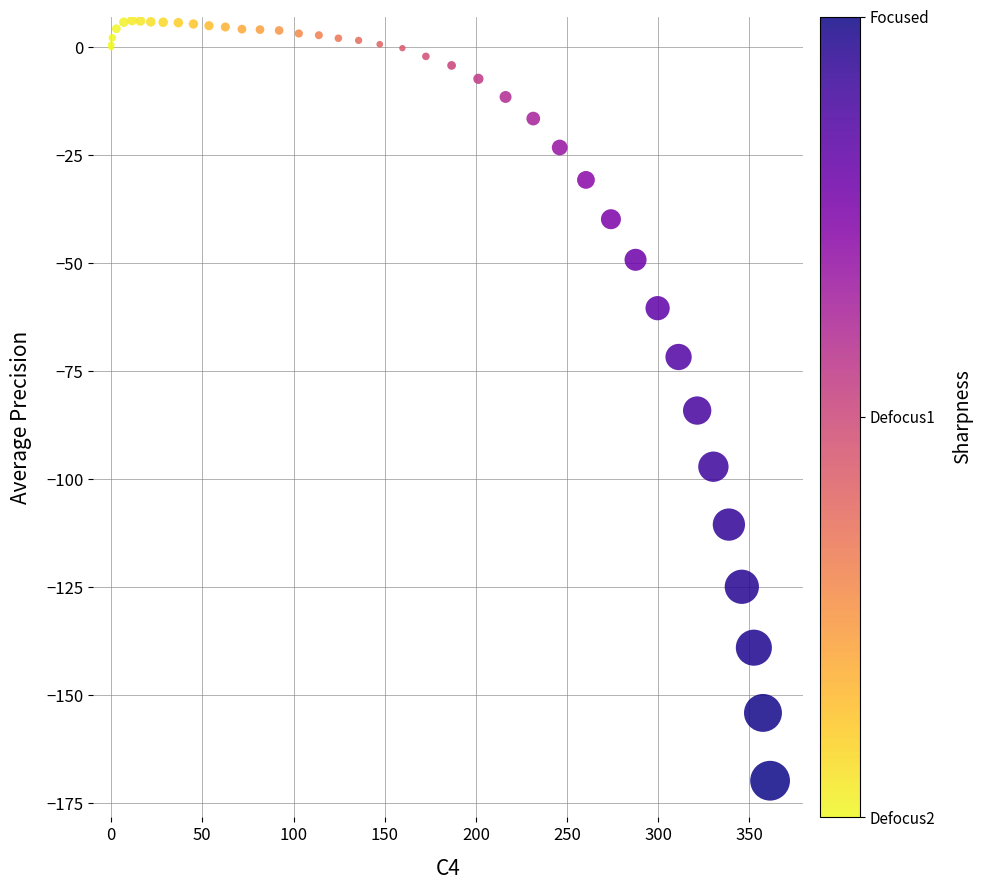

What Y value in the scatter plot is closest to -81?

-84.1